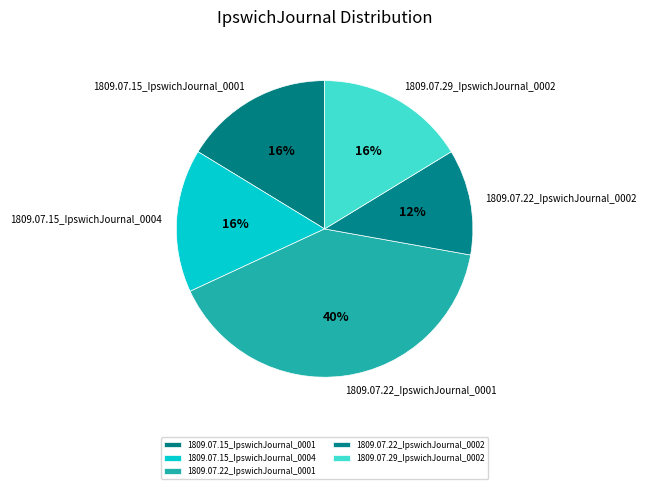

Which category has the biggest portion of the pie?

1809.07.22_IpswichJournal_0001